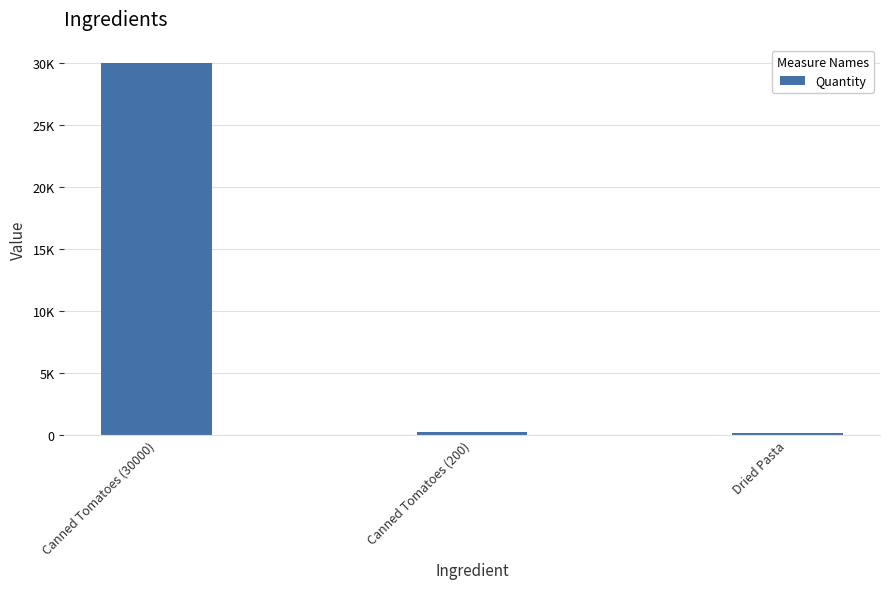

Are the bars horizontal?

No